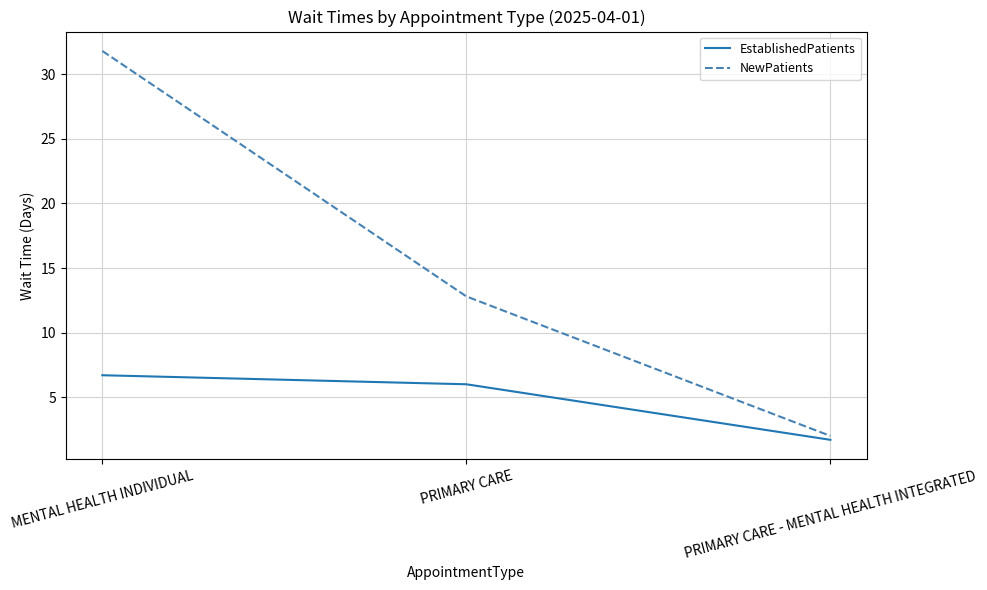

What position from the left is MENTAL HEALTH INDIVIDUAL?

1